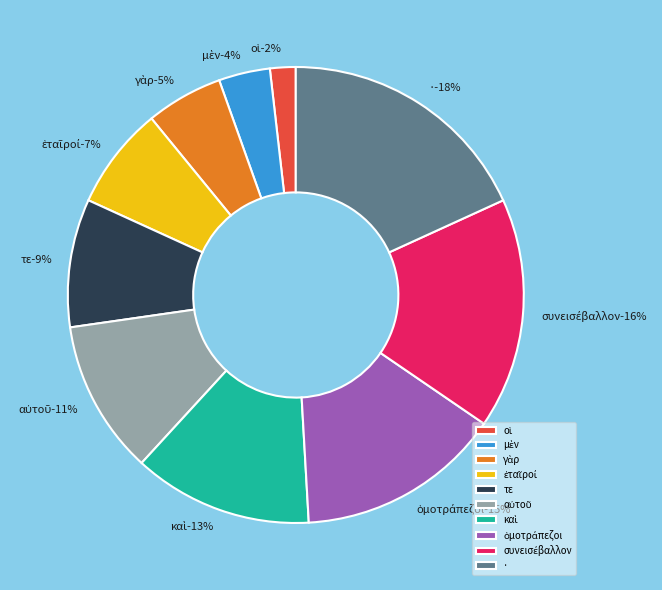

How many slices are in this pie chart?

10